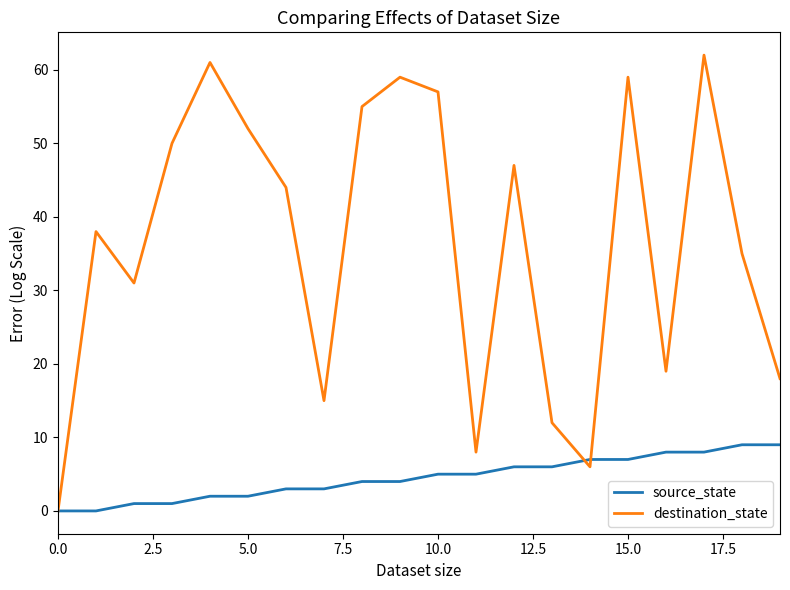

Rank the series by their average value, from highest to lowest.

destination_state, source_state